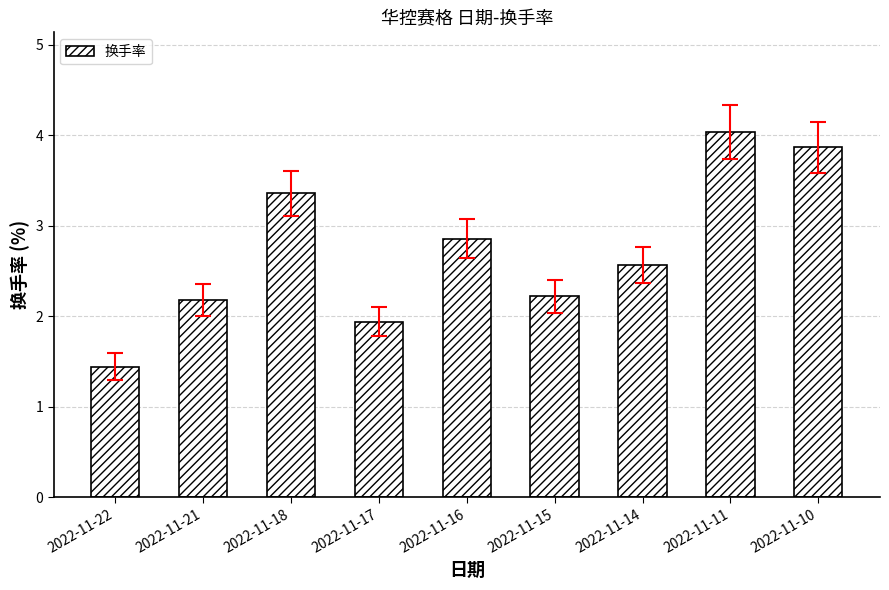

How many bars are there in total?

9